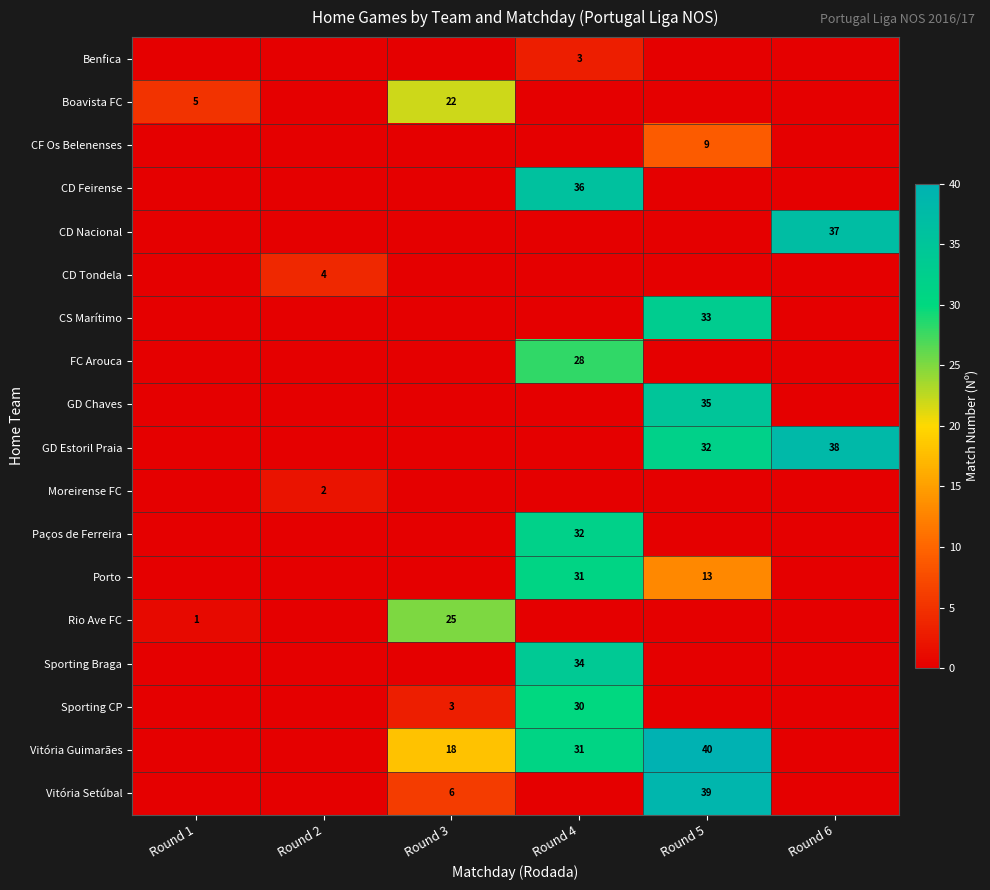

At which category does the chart reach its peak across all series?

Round 5